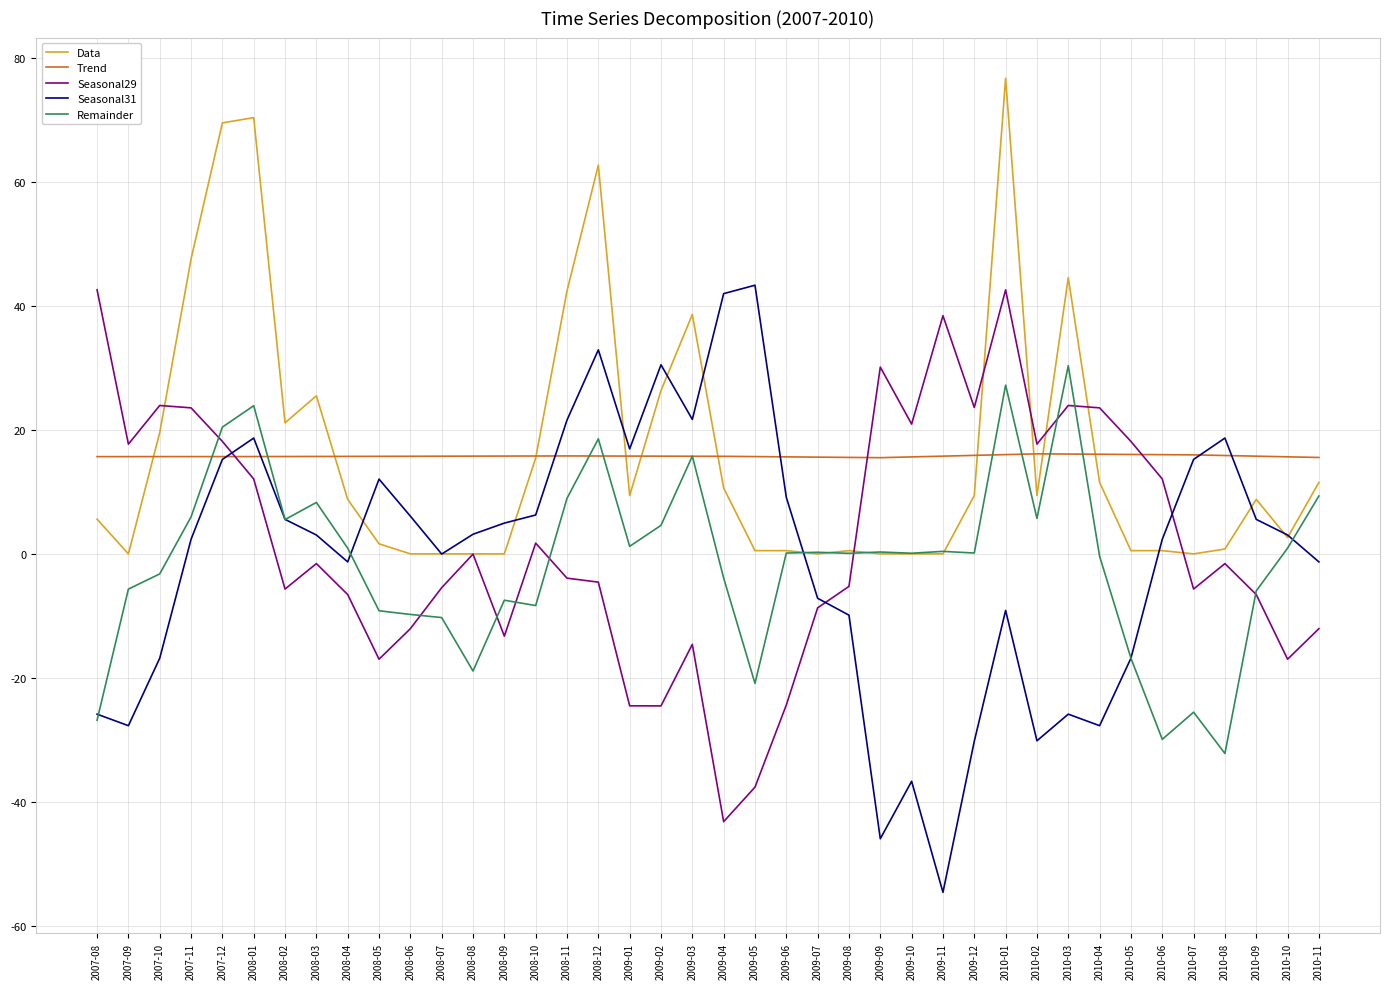

Where do Seasonal29 and Seasonal31 first cross each other?

2007-12 and 2008-01